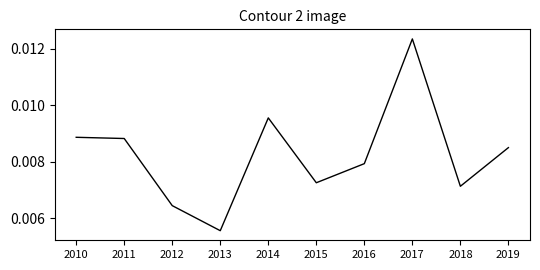

At which category does the data reach its first local valley?

2013